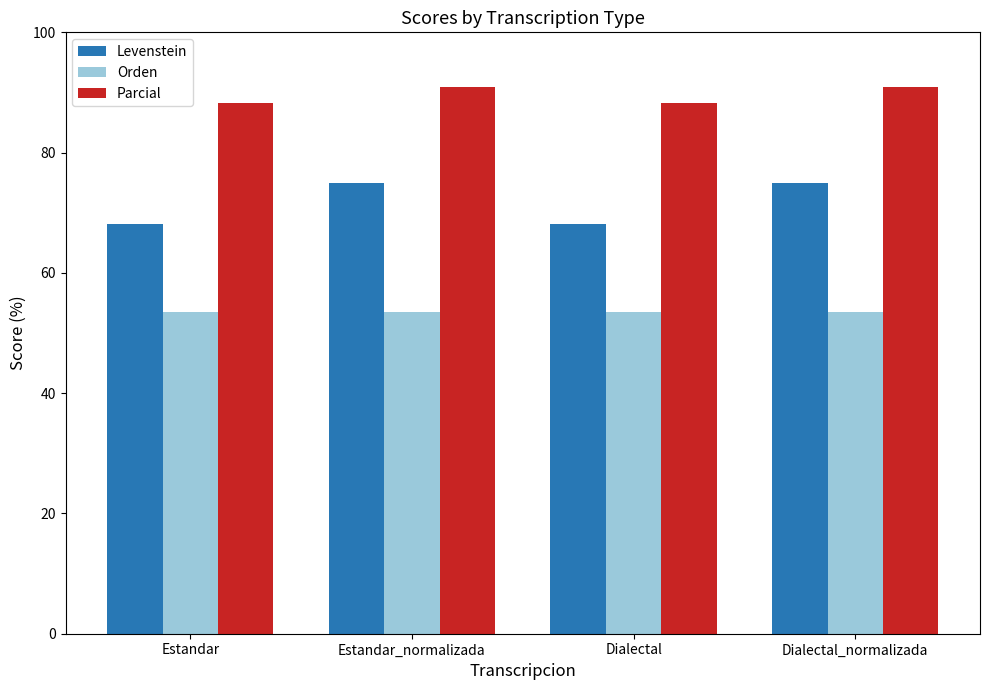

What are all the series names shown in the legend?

Levenstein, Orden, Parcial